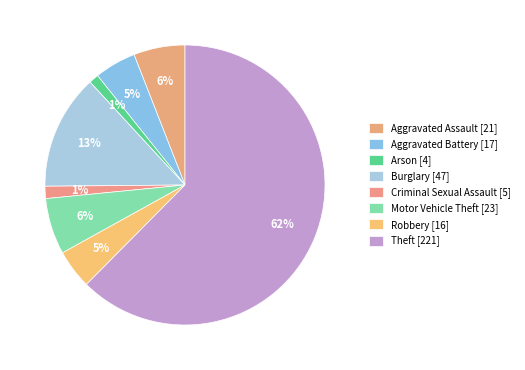

Does any single category account for the majority?

Yes